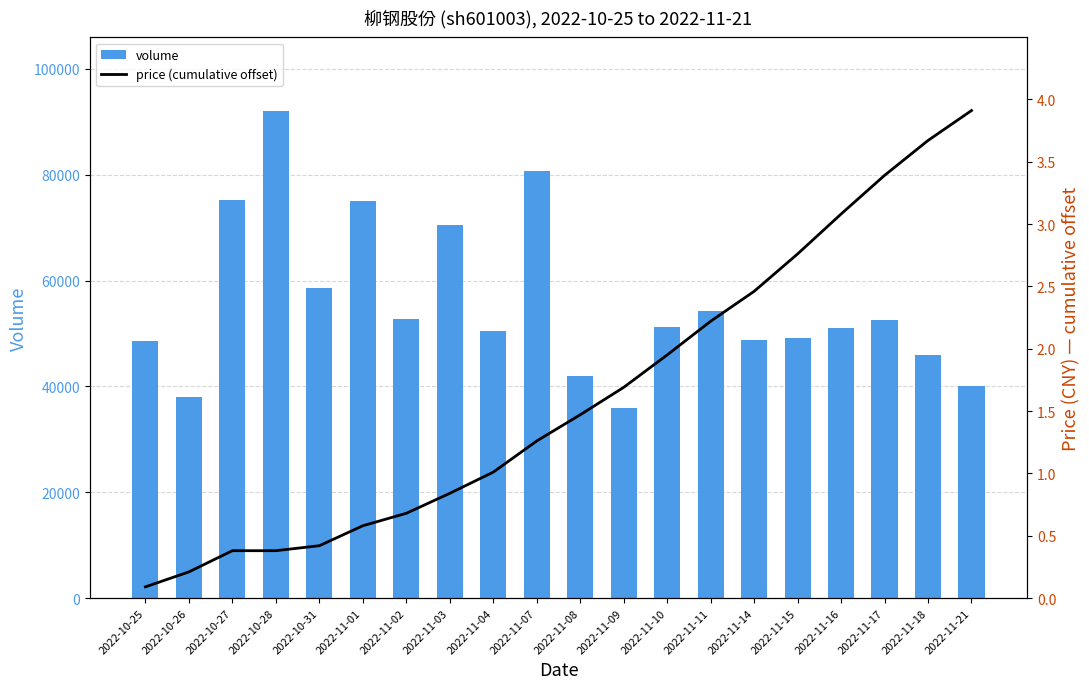

Rank the series by their maximum value, from lowest to highest.

price (cumulative offset), volume